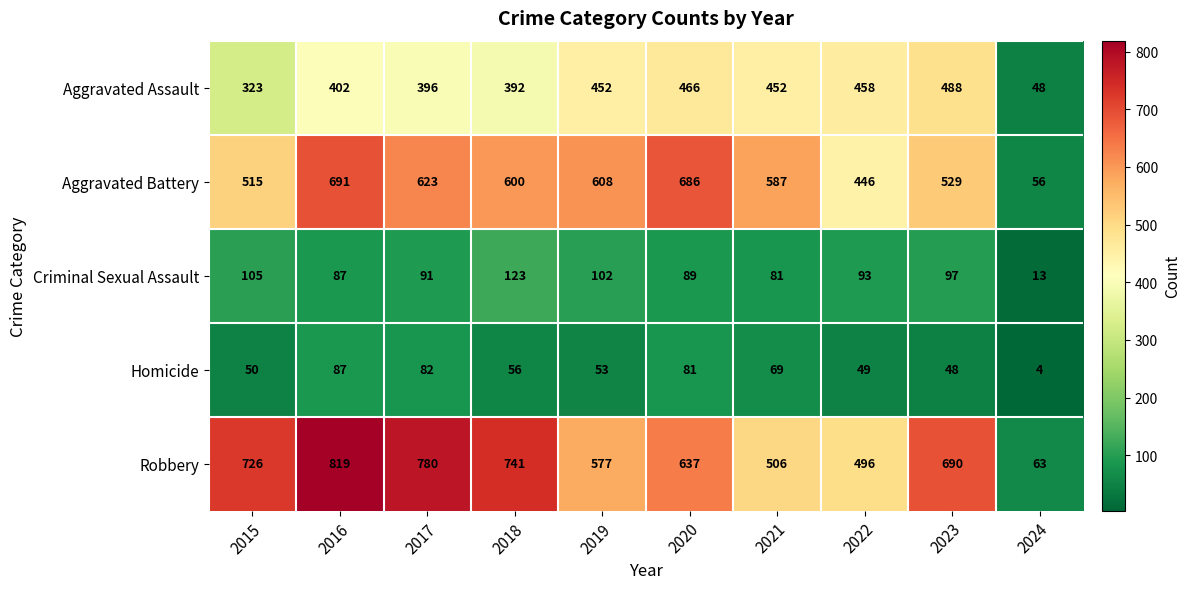

What is the total value across all series at 2021?

1695